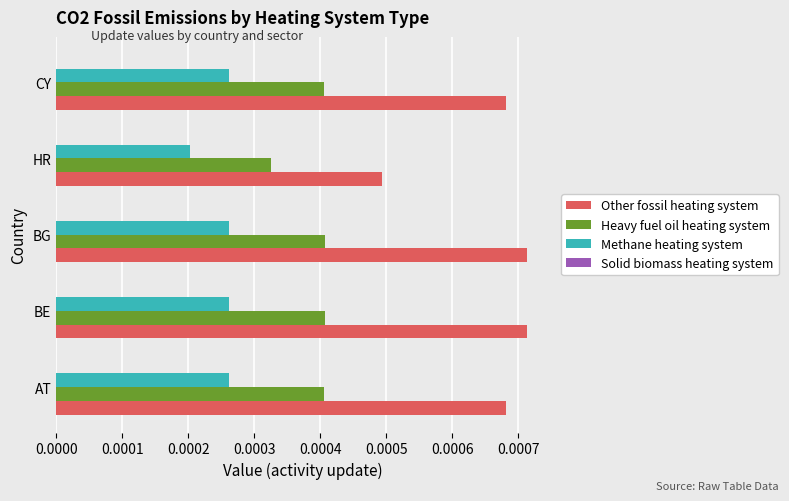

Which category has the lowest value across all series?

HR